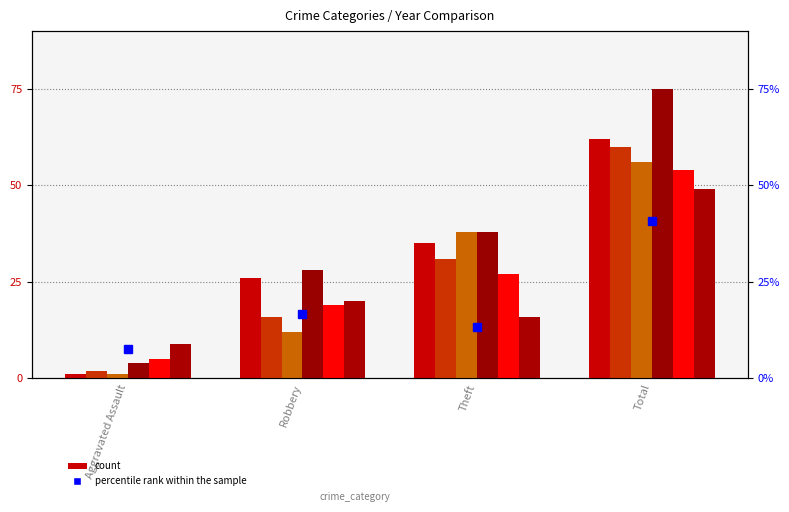

Reading right to left, what are all the values shown in this chart?

Total=40.8	Theft=13.3	Robbery=16.7	Aggravated Assault=7.5